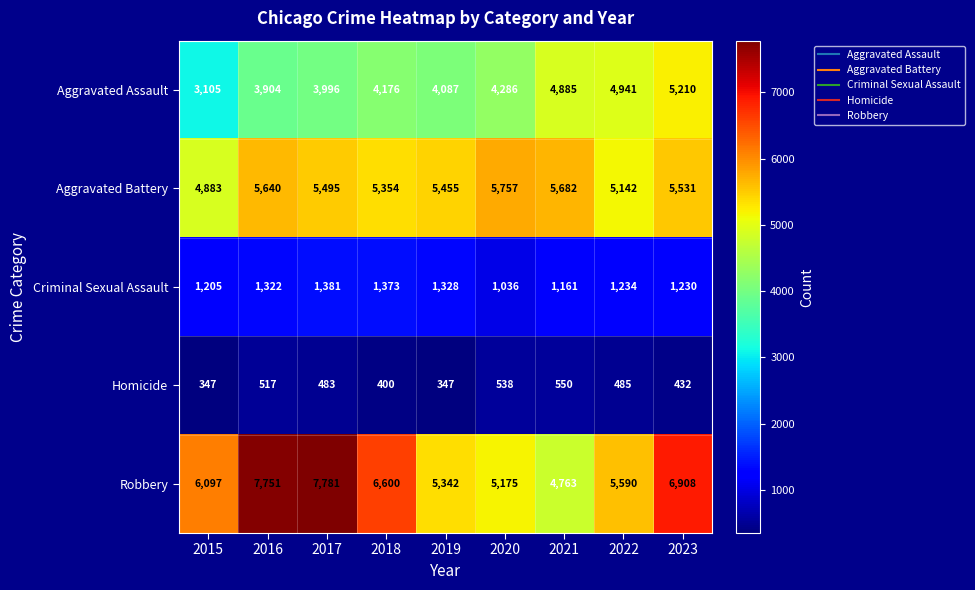

What is the total value across all series at 2023?

19311